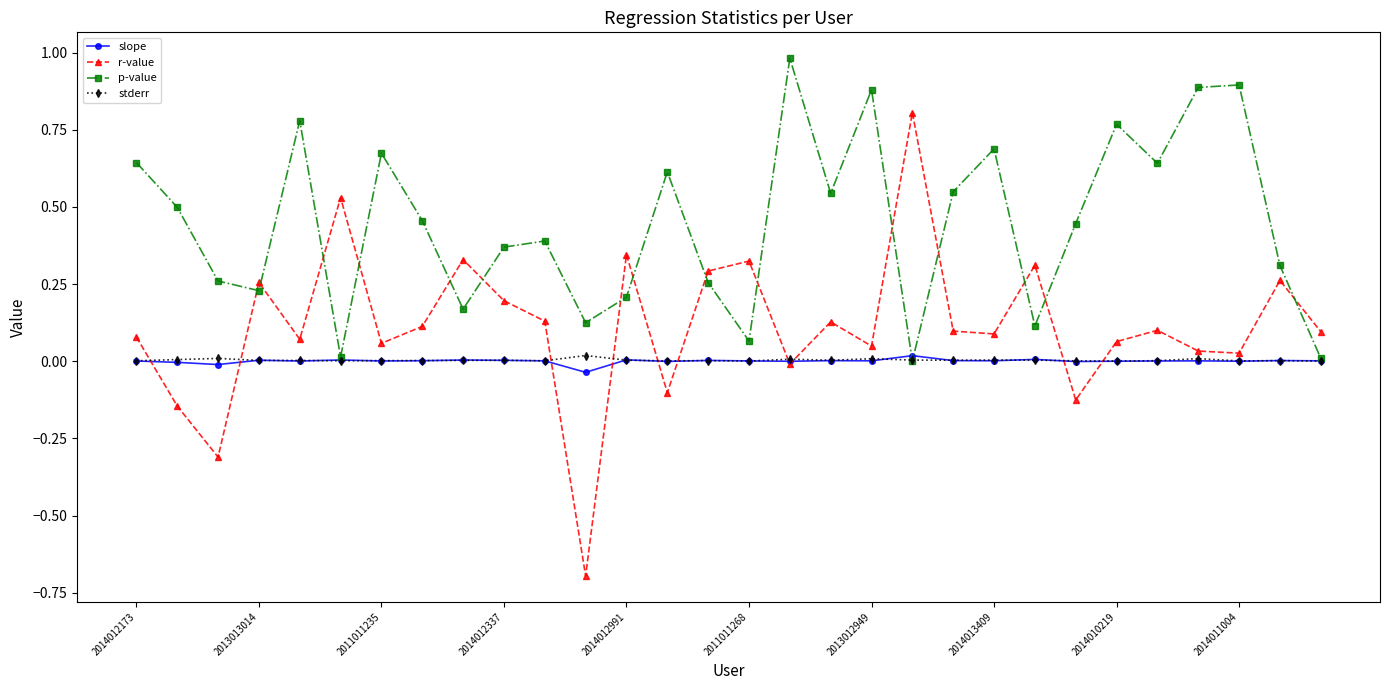

What is the sum of all r-value values?

3.4